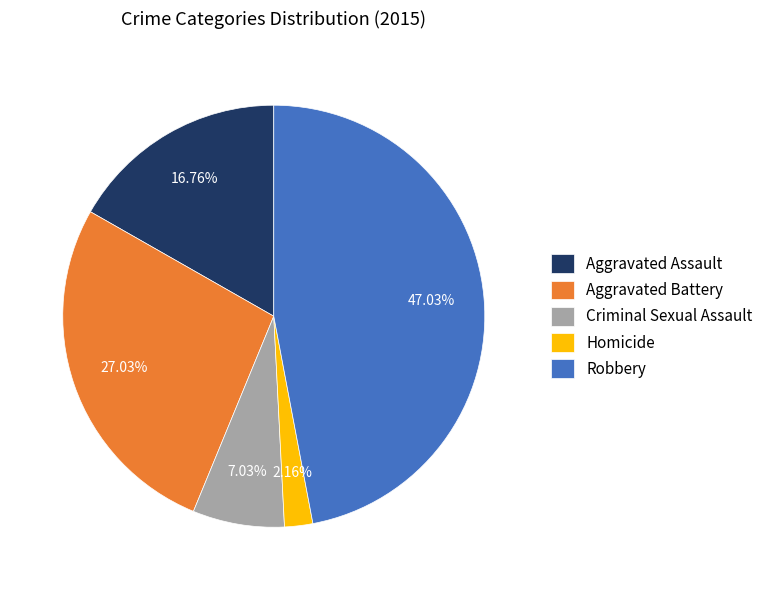

What is the ratio of the value at Criminal Sexual Assault to the value at Aggravated Battery?

0.3